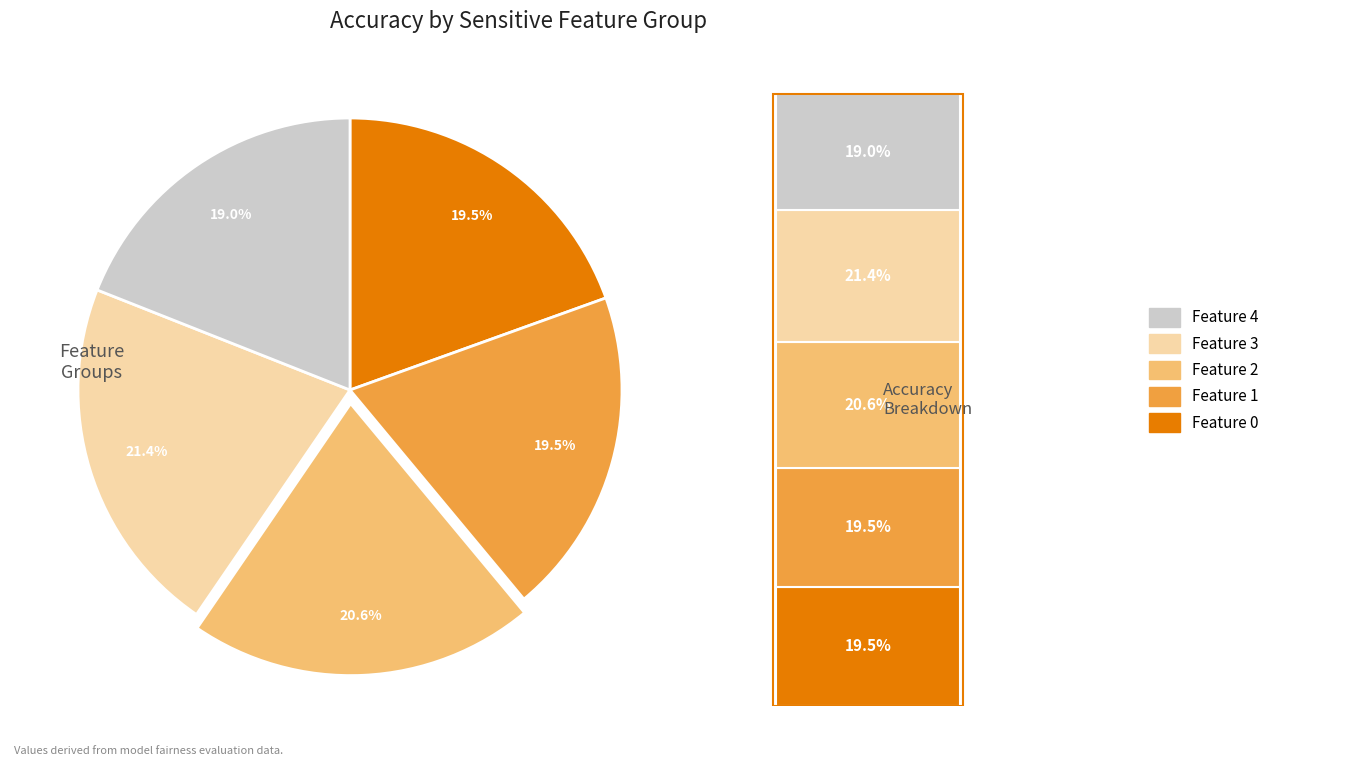

To the nearest percent, what is the average slice percentage?

20%